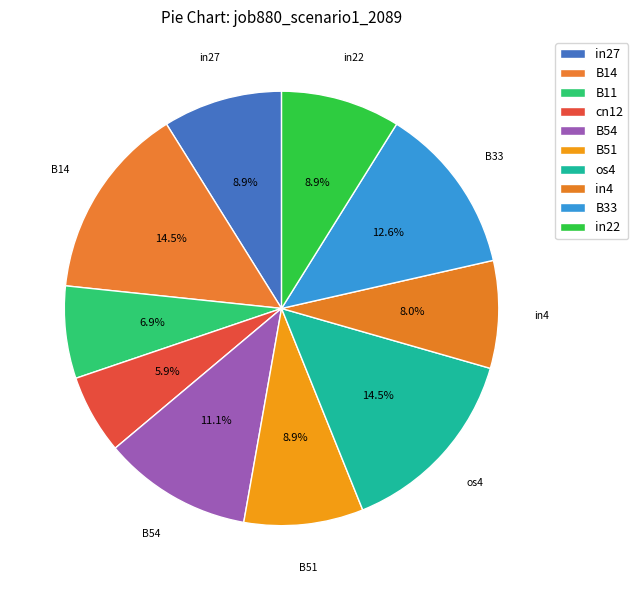

How many segments does this pie chart have?

10